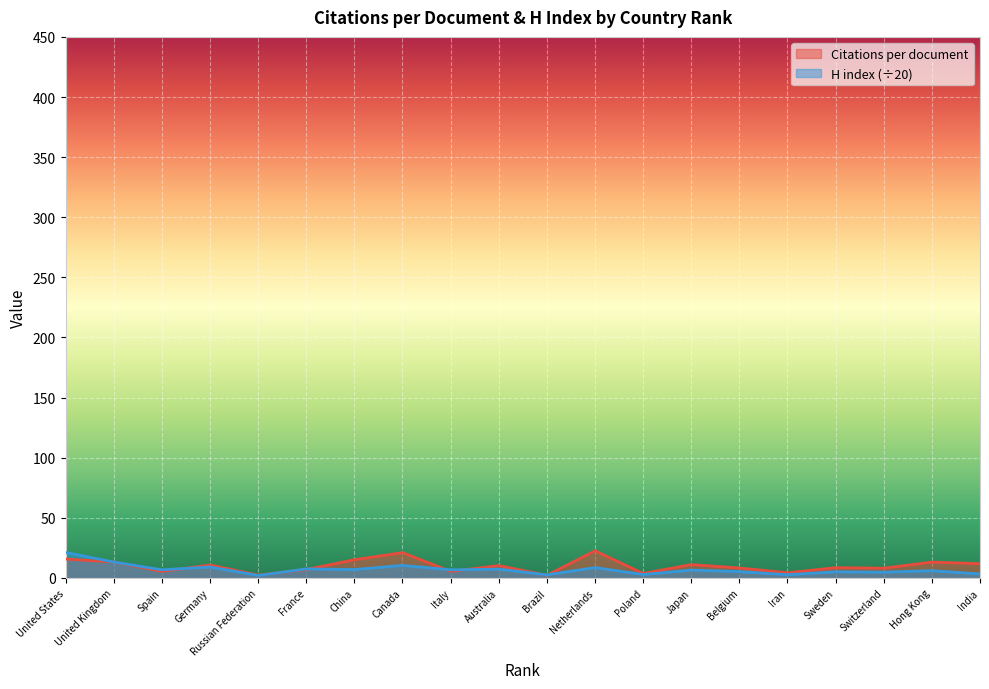

What is the difference between the maximum and minimum values in the H index series?

19.2